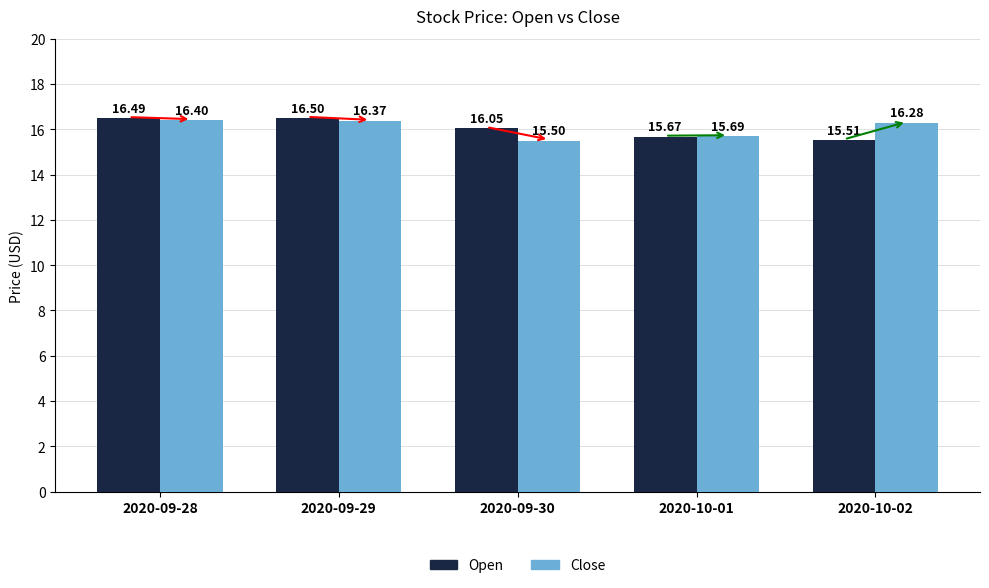

Is the value of Close at 2020-09-29 greater than the value of Open at 2020-09-30?

Yes